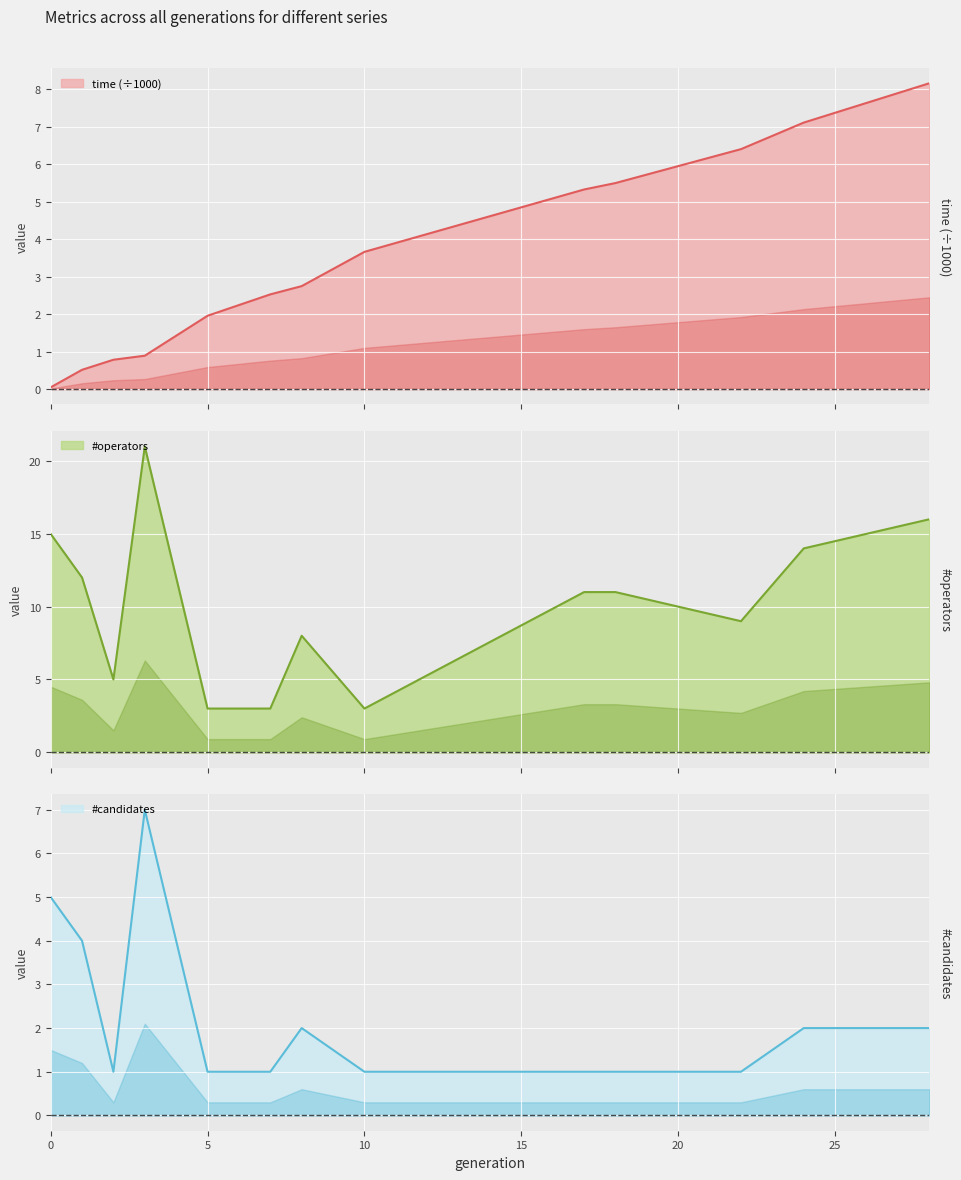

Rank the categories by #operators value from lowest to highest.

5, 7, 10, 2, 8, 22, 17, 18, 1, 24, 0, 28, 3